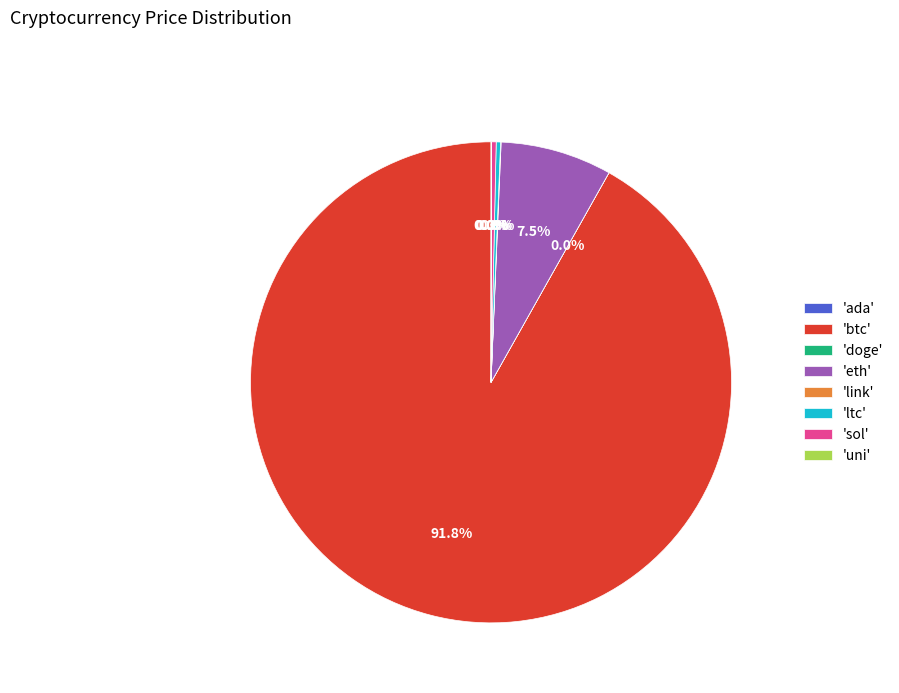

Which slice is the largest?

'btc'